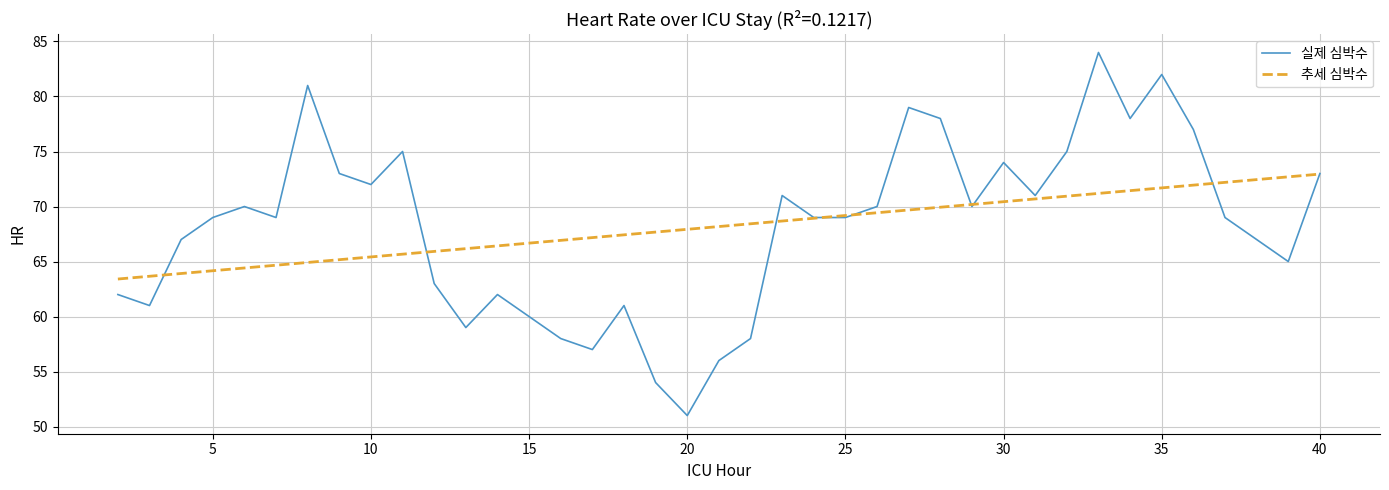

Rank the series by their maximum value, from lowest to highest.

추세 심박수, 실제 심박수